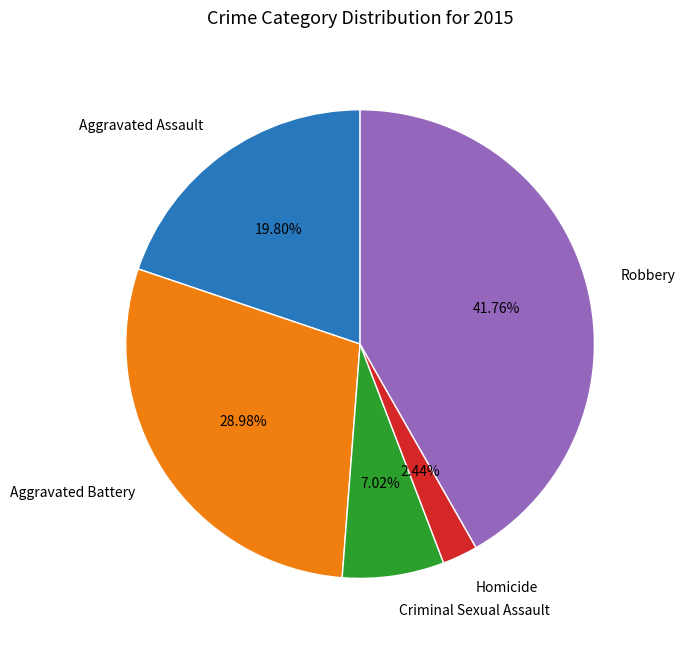

Combined, what portion of the pie is Homicide and Aggravated Battery?

31.4%